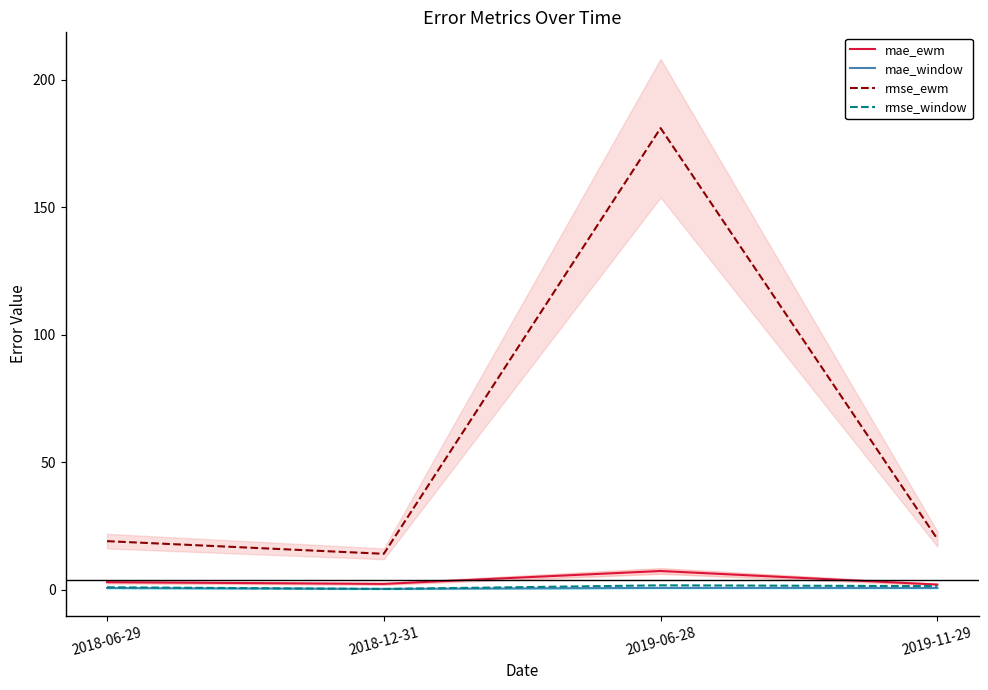

True or false: rmse_ewm has a value of 310.9 at 2019-06-28.

False